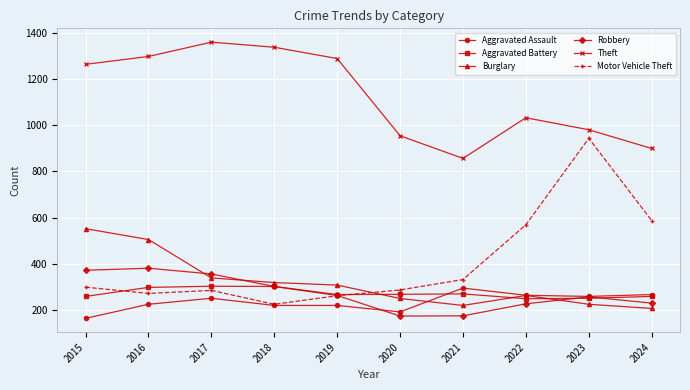

Where is Motor Vehicle Theft nearest to the value 584?

2024